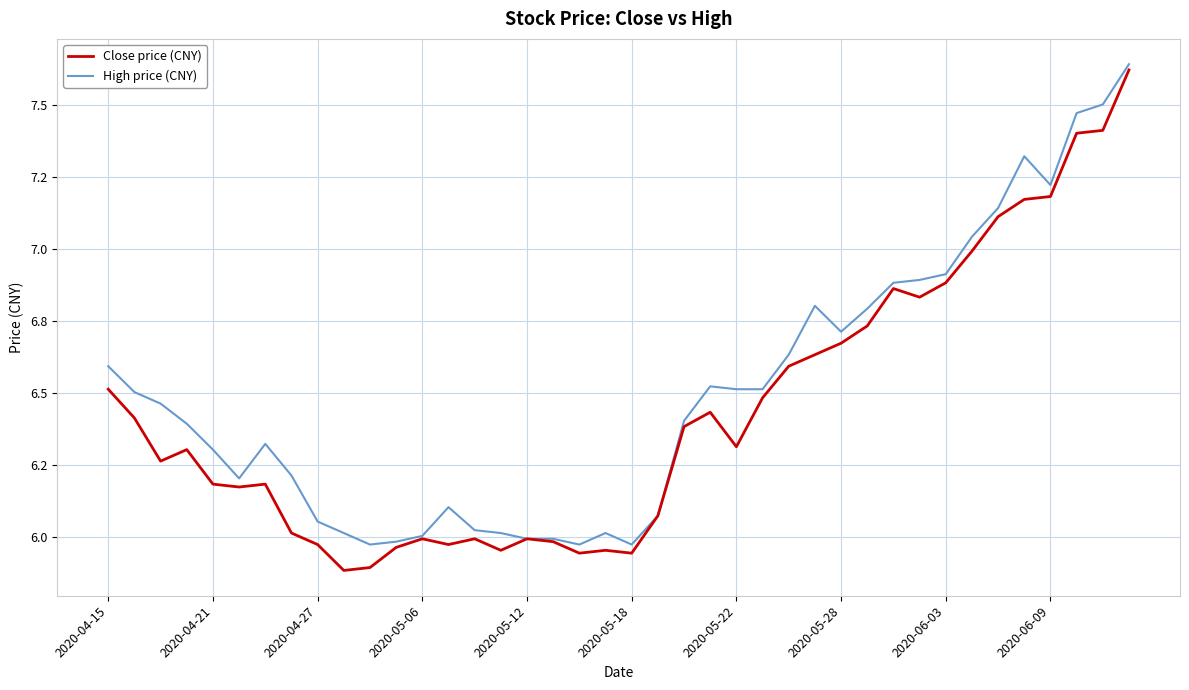

True or false: Close price (CNY) and High price (CNY) intersect in this chart.

False